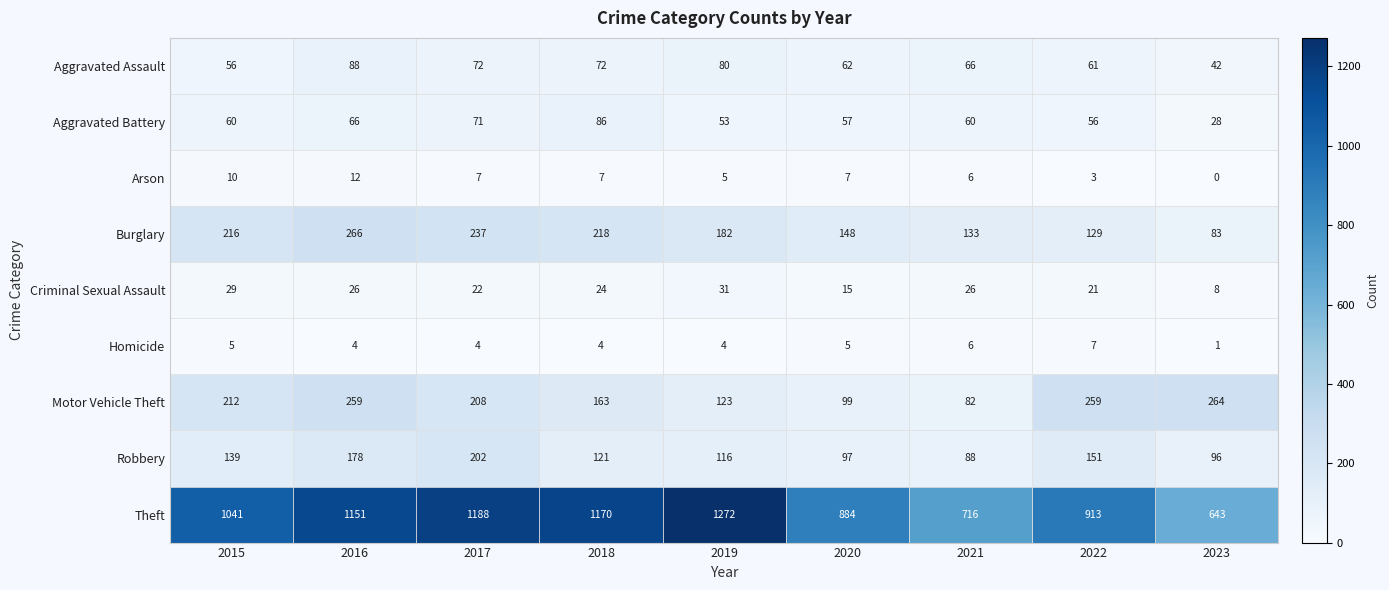

Which series has the largest total across all categories?

Theft